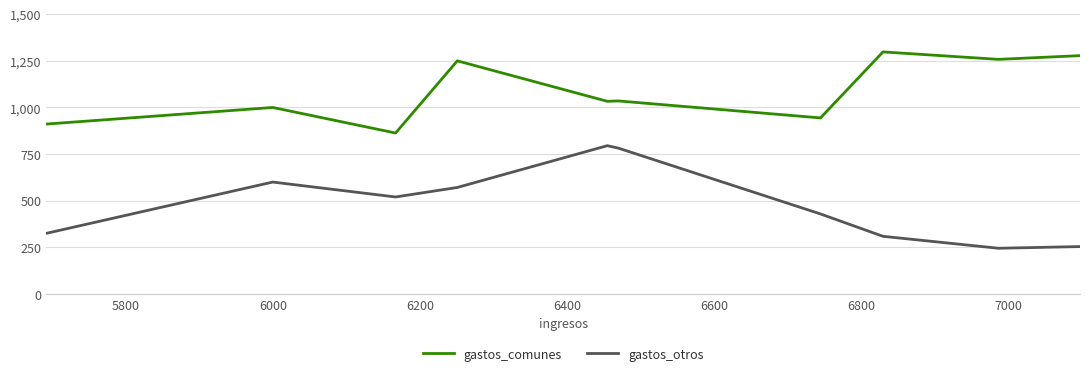

What is the highest value of the gastos_otros series?

795